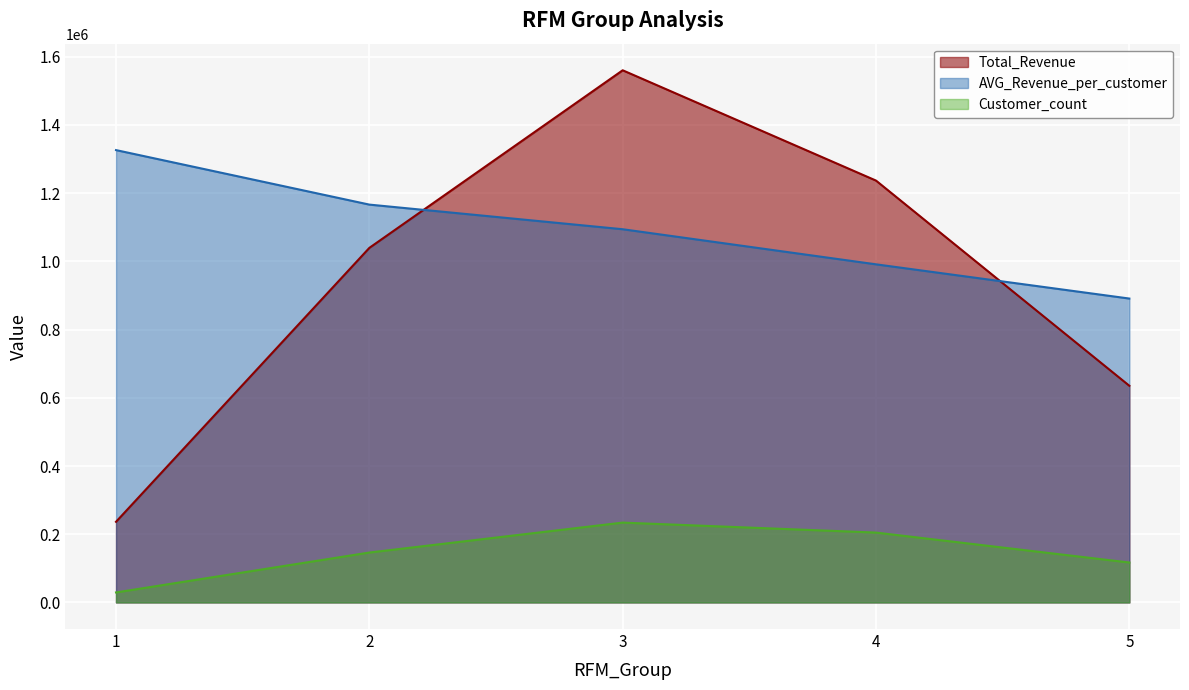

At which label is AVG_Revenue_per_customer closest to 1108634?

3